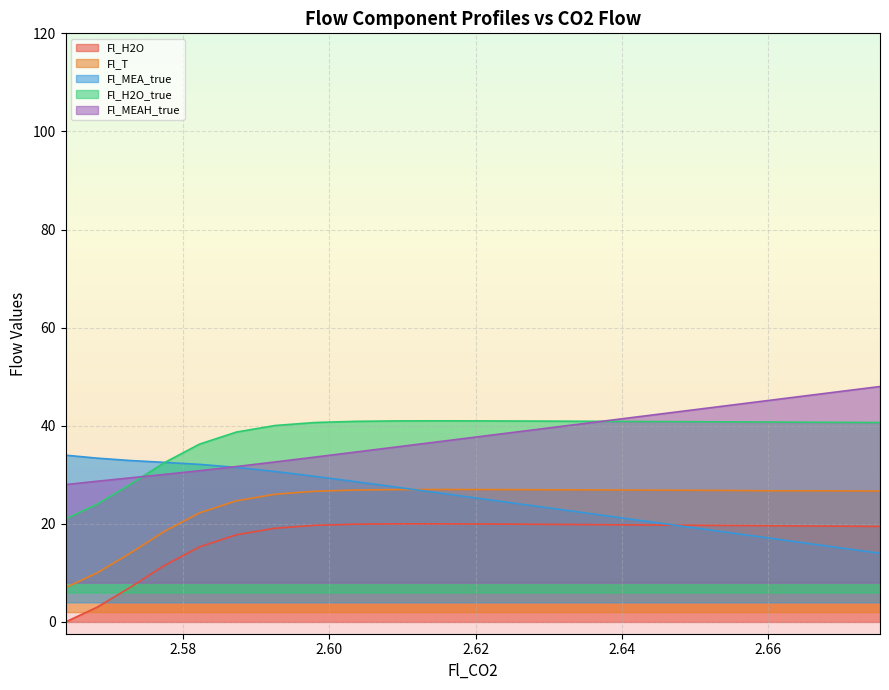

How many lines are shown in the chart?

5